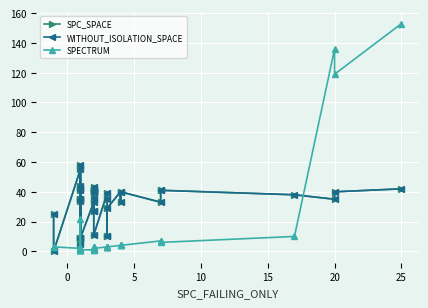

Is the value of WITHOUT_ISOLATION_SPACE at 26 greater than the value of SPECTRUM at 18?

Yes